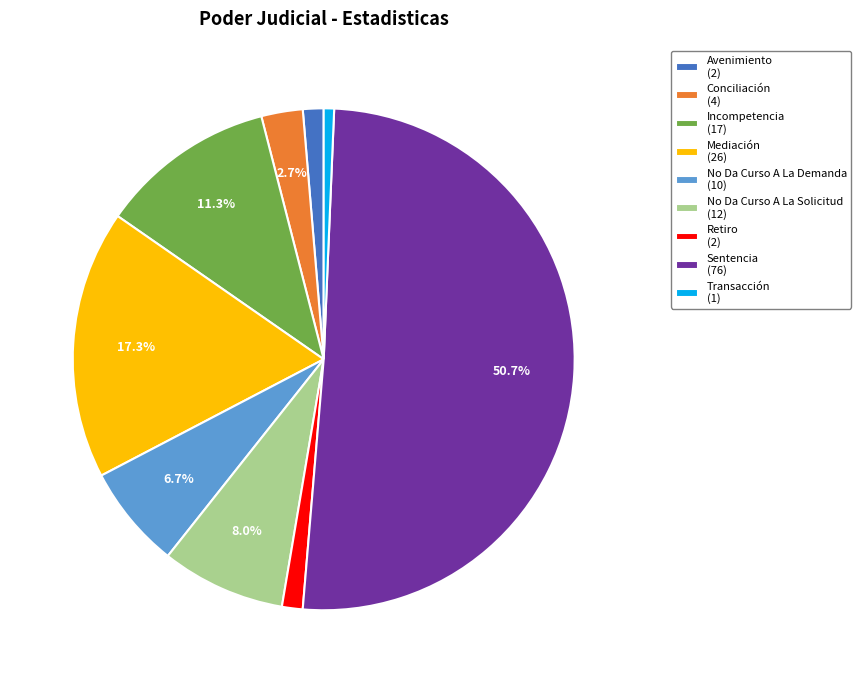

Approximately how many times larger is the value at Mediación (26) compared to No Da Curso A La Demanda (10)?

2.6